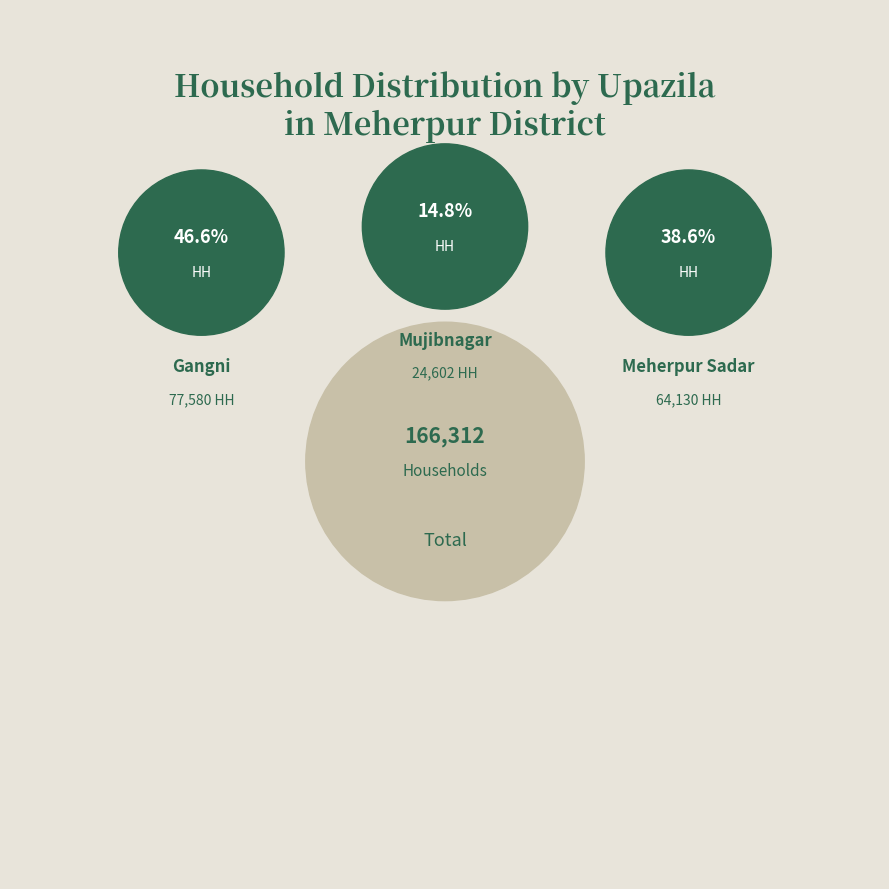

Combined, do Gangni and Mujibnagar account for over 50%?

Yes